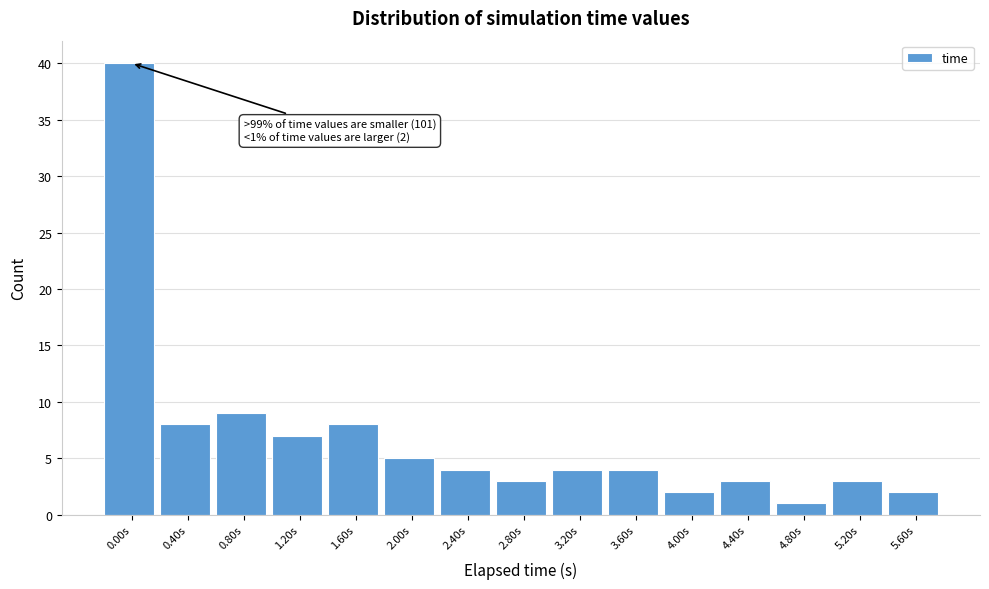

Reading left to right, extract all data points from this chart.

40	8	9	7	8	5	4	3	4	4	2	3	1	3	2